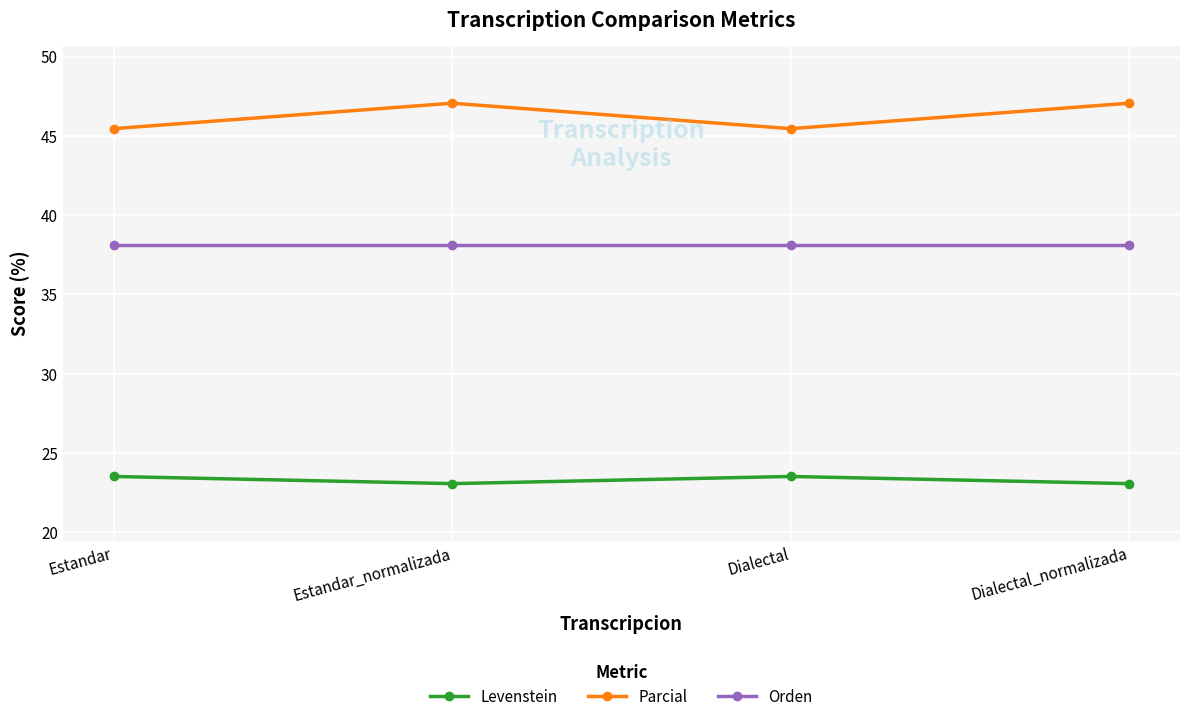

True or false: Parcial has a value of 45.5 at Dialectal.

True